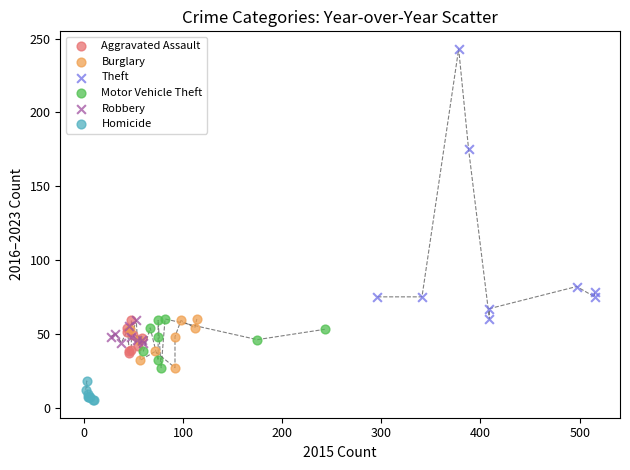

Which series reaches the minimum Y coordinate?

Homicide